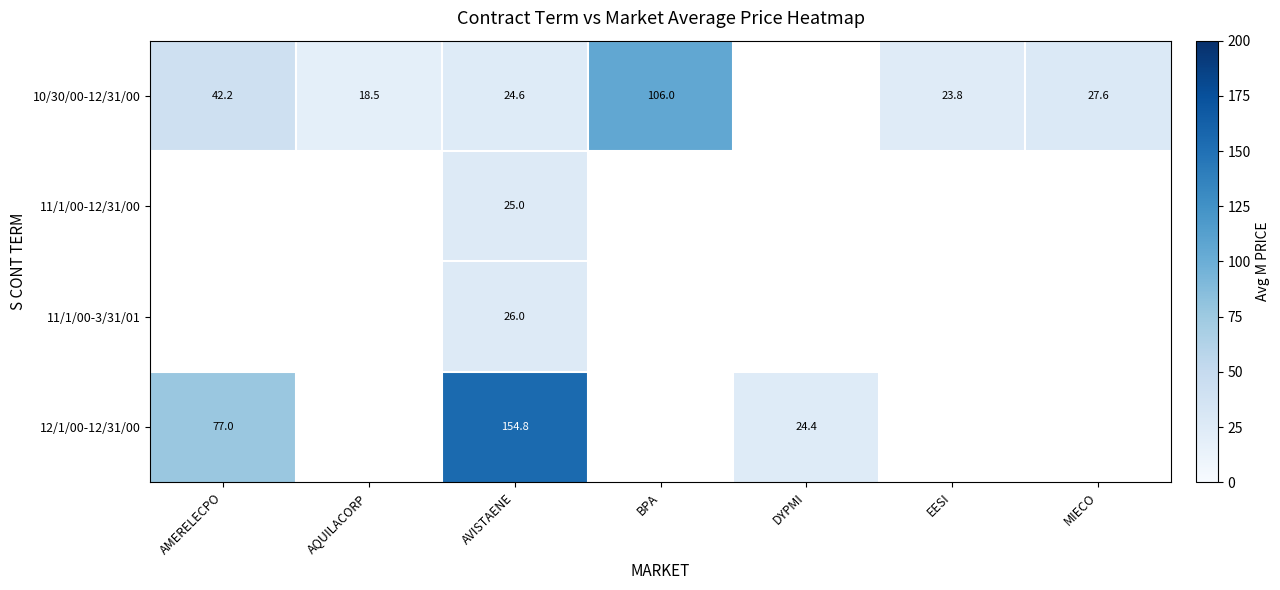

Which series changed the most between AMERELECPO and AQUILACORP?

10/30/00-12/31/00